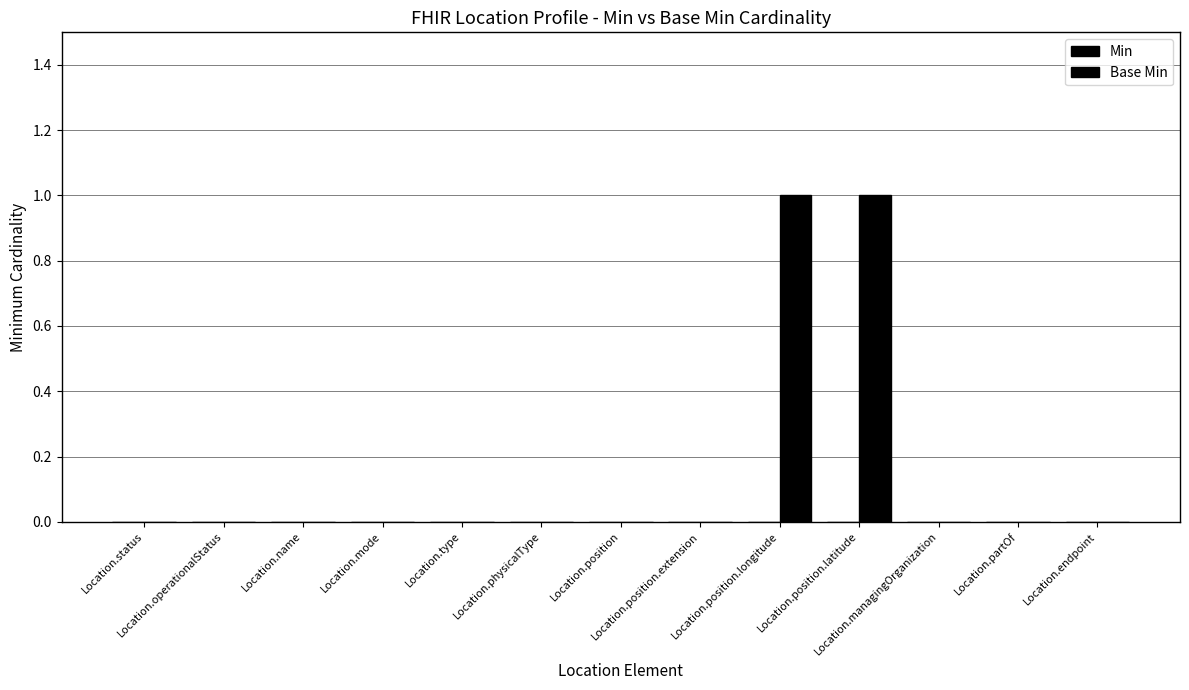

What is the label of the 6th bar from the right?

Location.position.extension